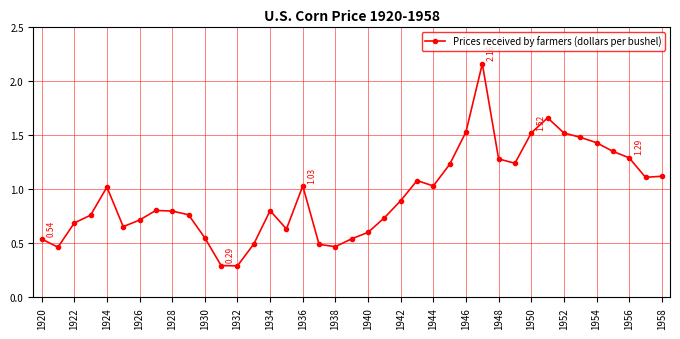

What is the difference between the maximum and minimum values?

1.9